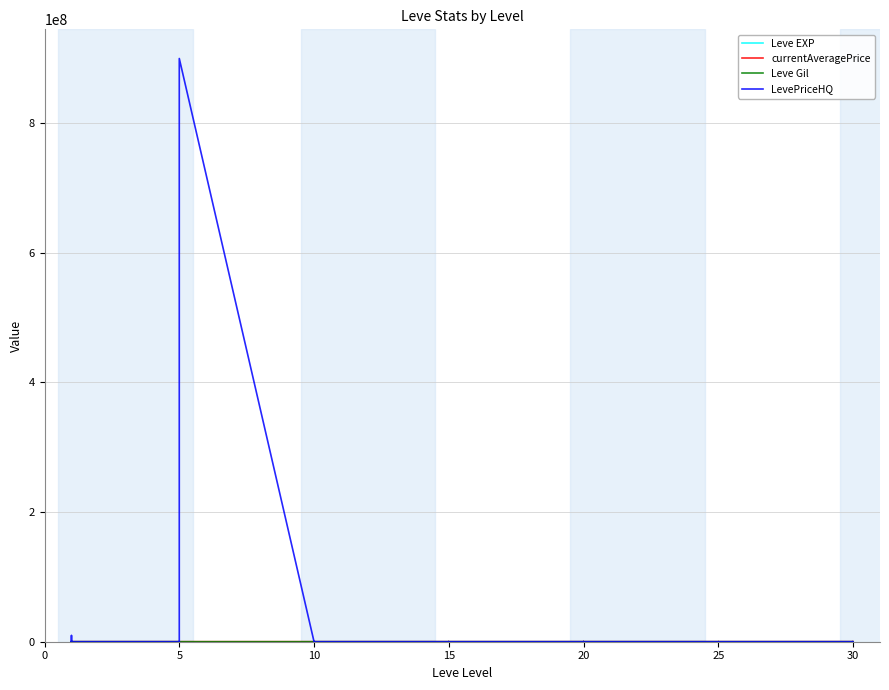

What is the total value across all series at 20?

3838